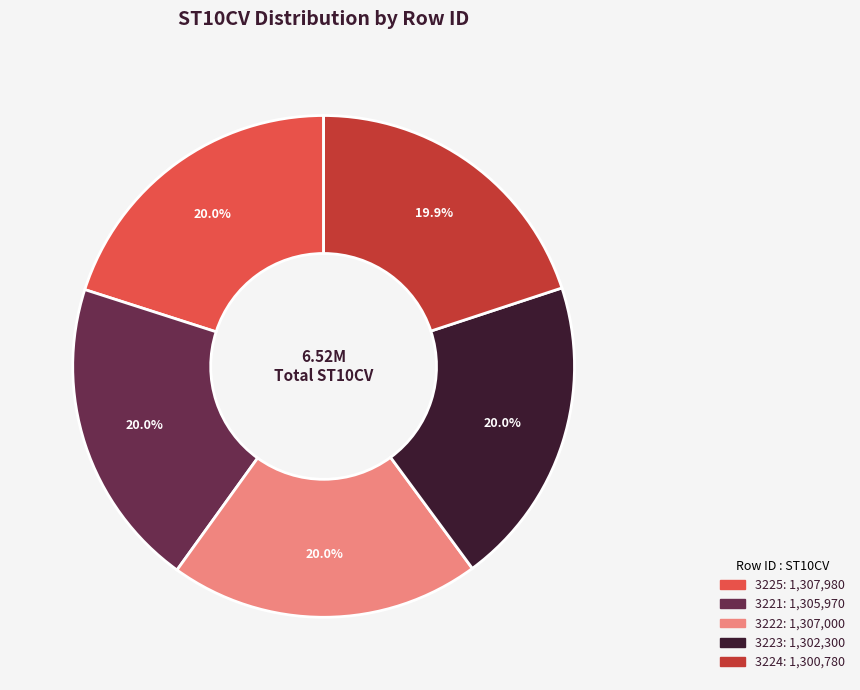

Does 3222 account for over 50% of the chart?

No